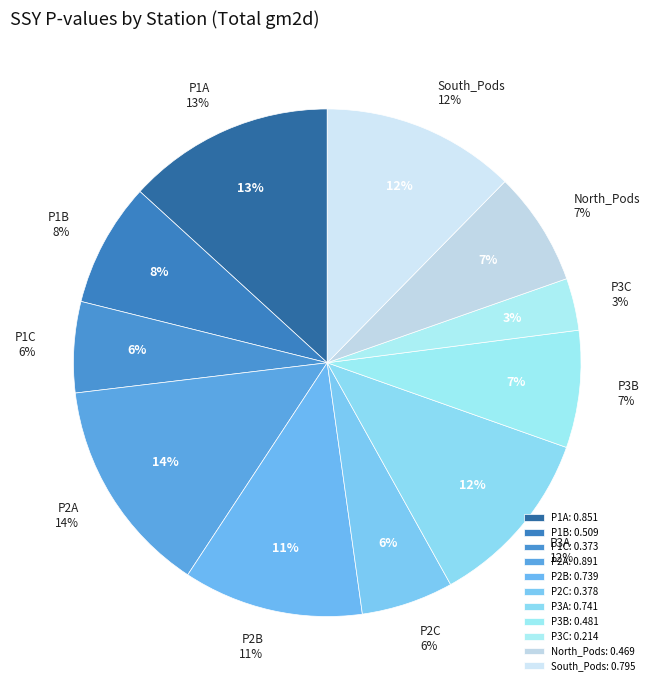

Which slice is the largest?

P2A